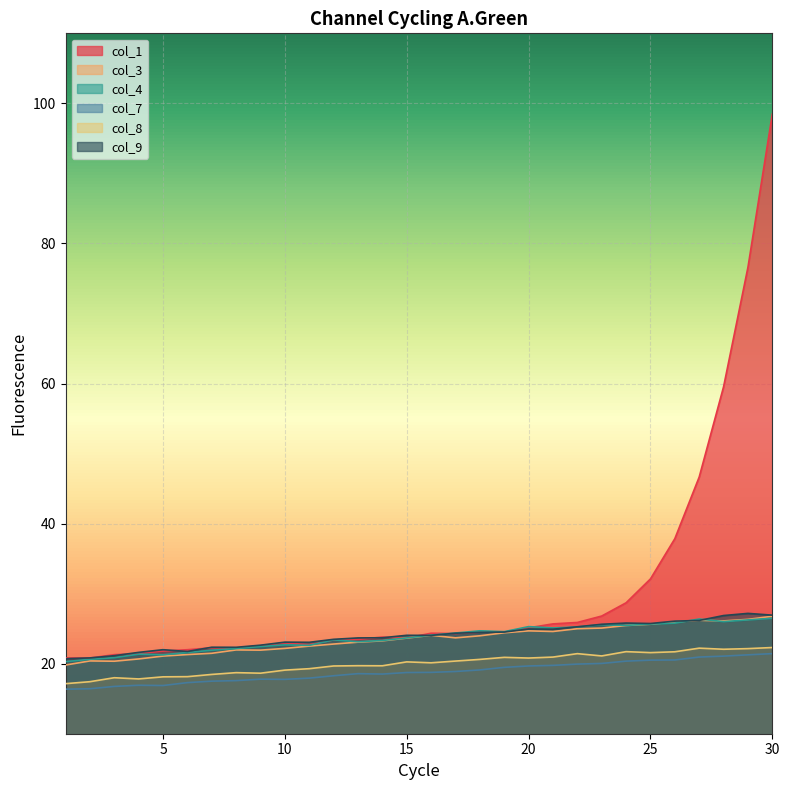

Where is the first local minimum for col_4?

5